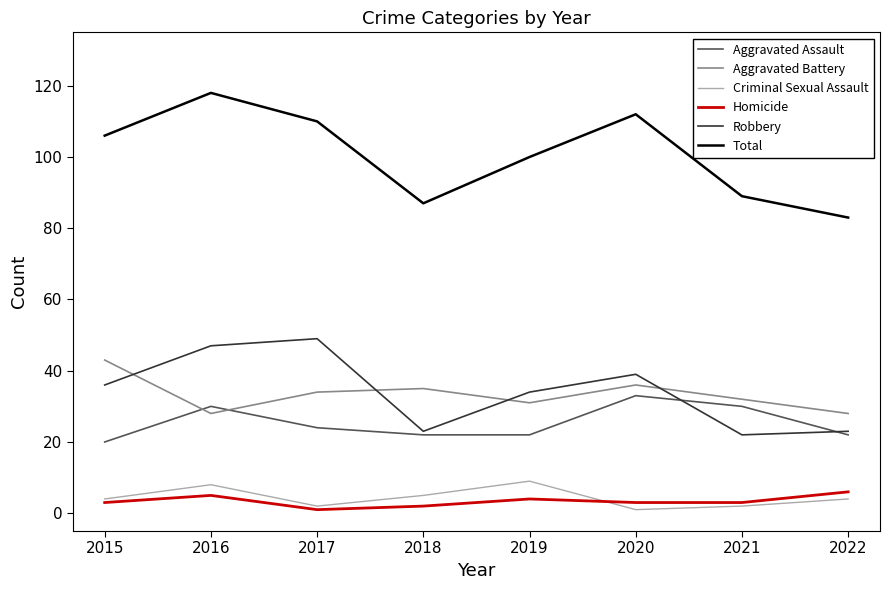

What is the sum of the Criminal Sexual Assault values at 2018 and 2021?

7